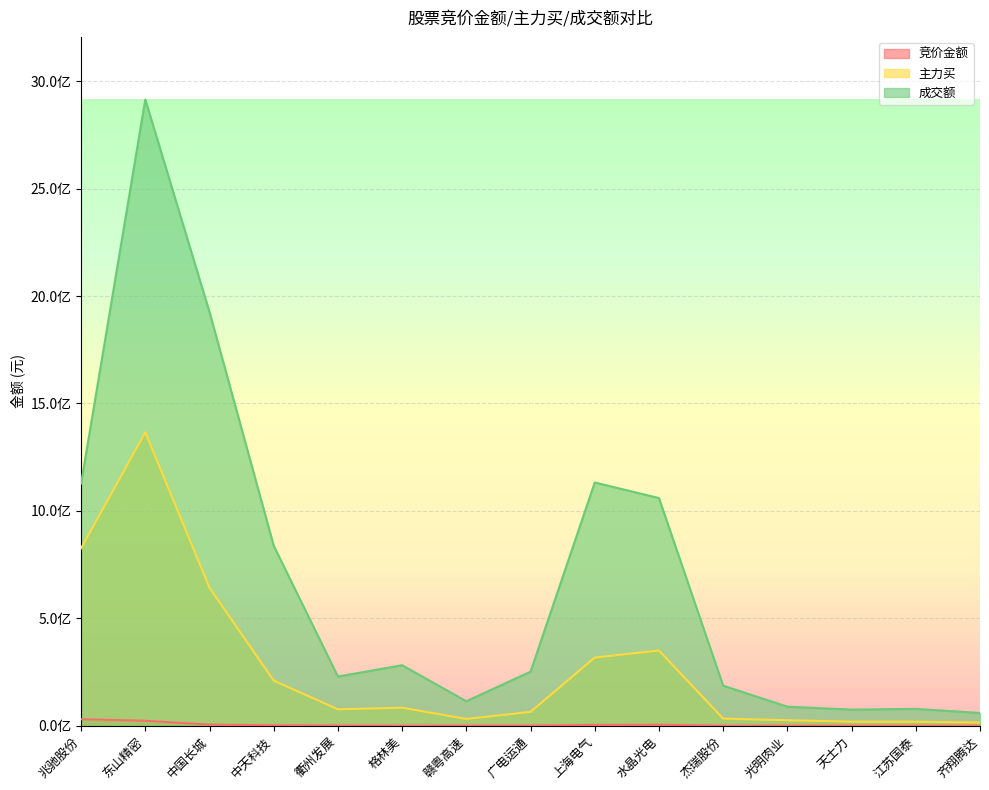

What is the highest value of the 成交额 series?

2914629914